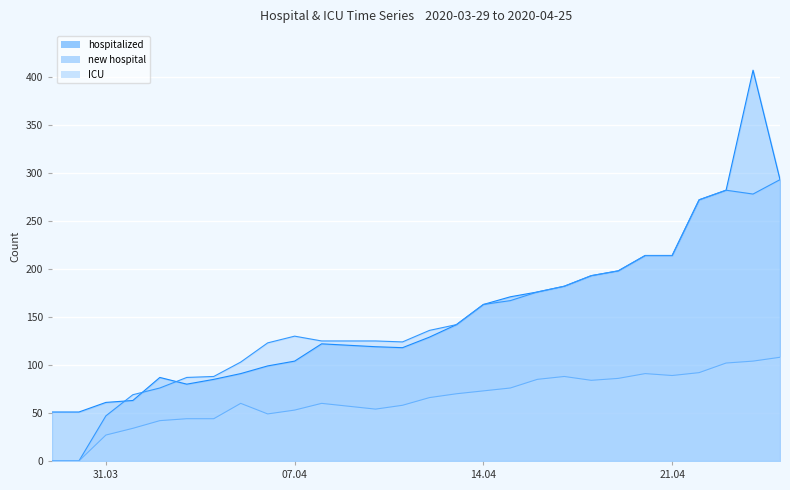

List the series in order of their peak value, highest first.

hospitalized, new hospital, ICU